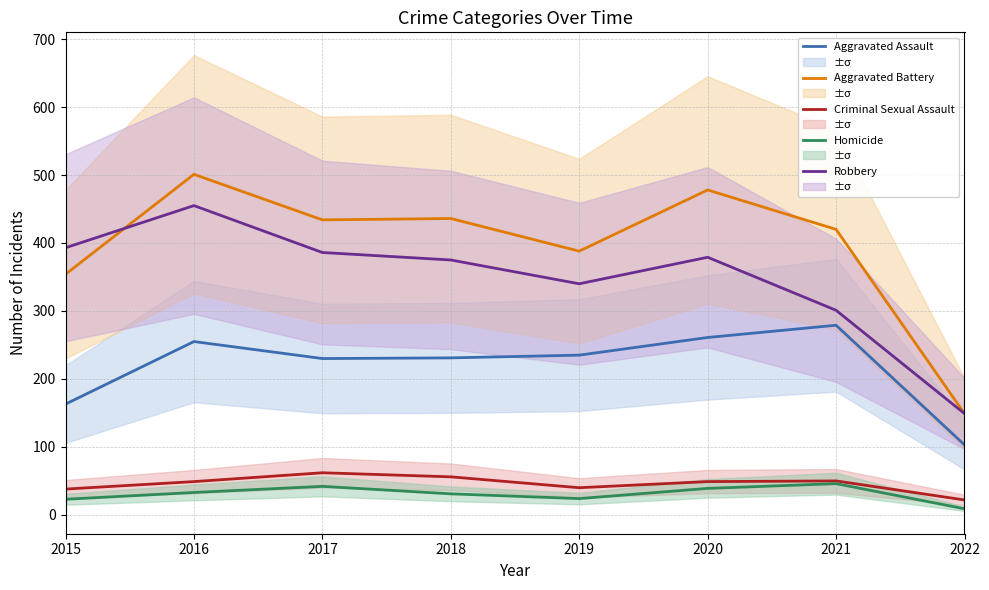

Does the chart display data point markers on the line(s)?

No